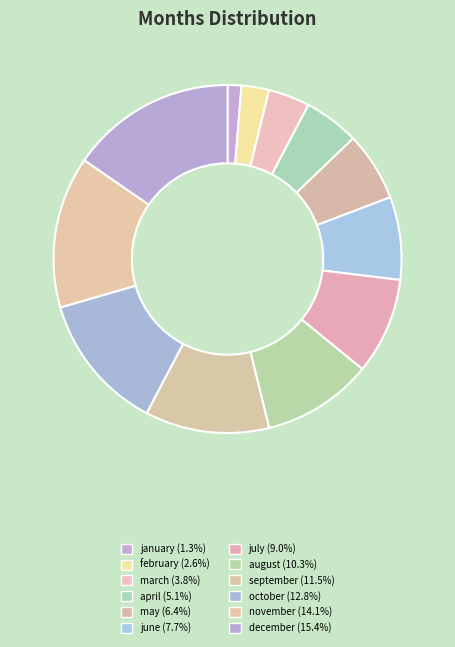

Count the number of slices in the pie.

12